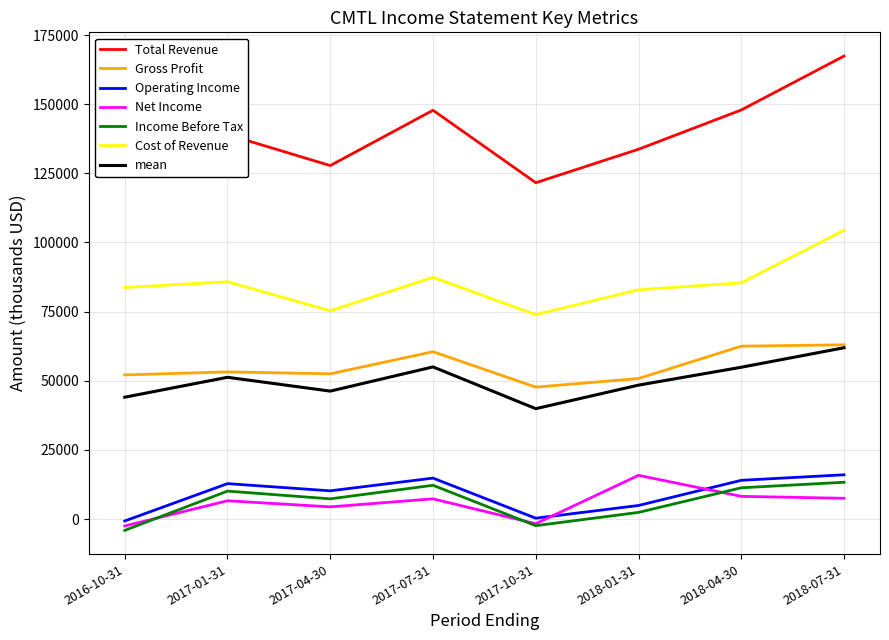

How many values in the Operating Income series are below 12800?

4